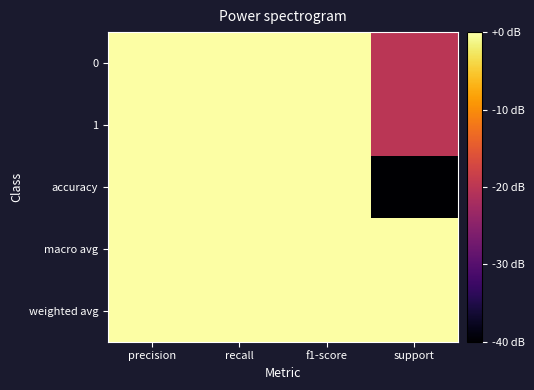

Which category has the lowest value across all series?

support